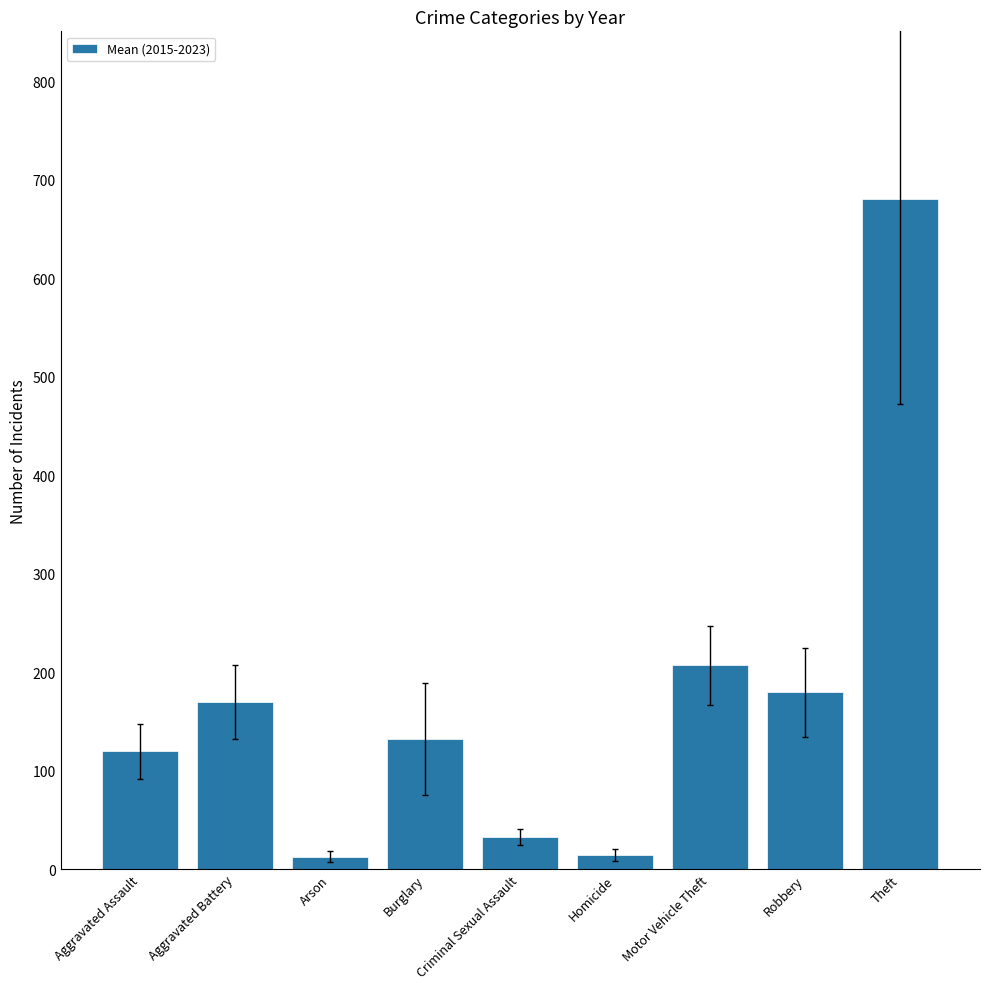

How many data points are less than 131?

4